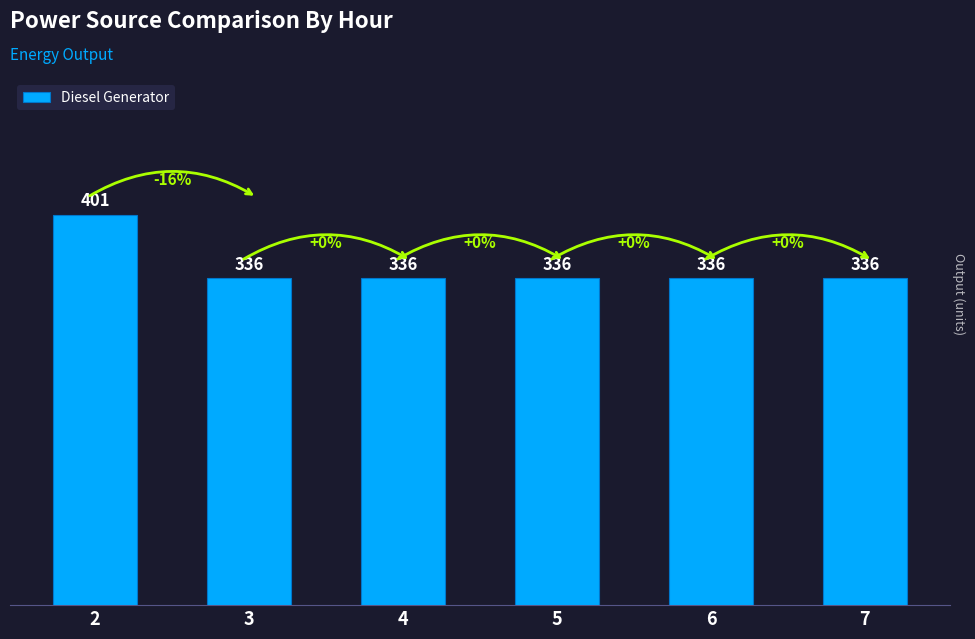

True or false: the data shows 336 at 7.

True